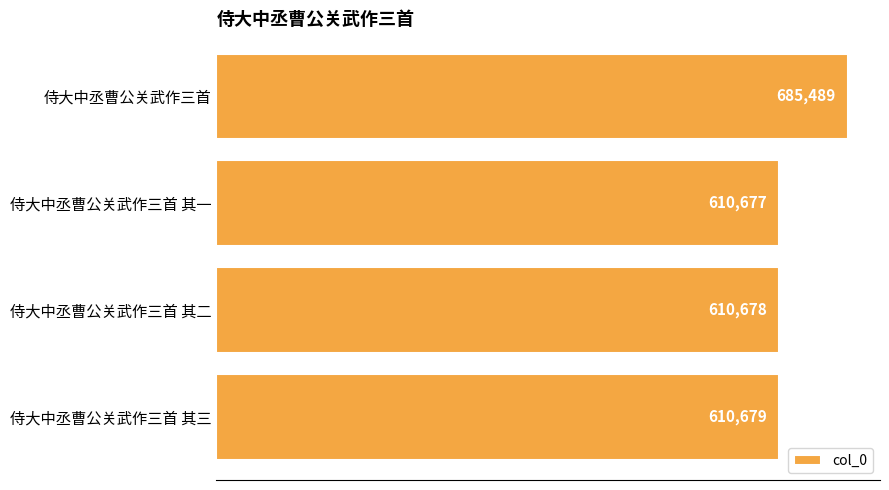

Which label corresponds to the smallest value in the chart?

侍大中丞曹公关武作三首 其一